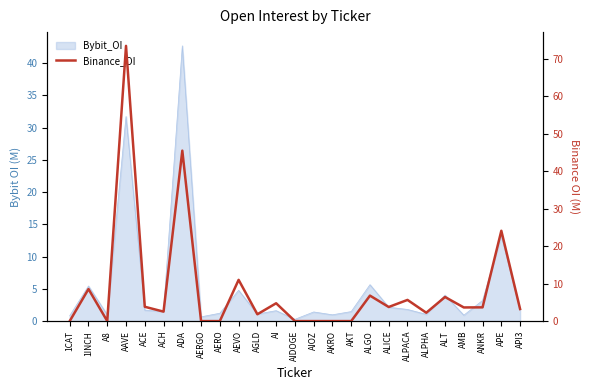

The chart shows a value of 5.7 at ALPACA. True or false?

True